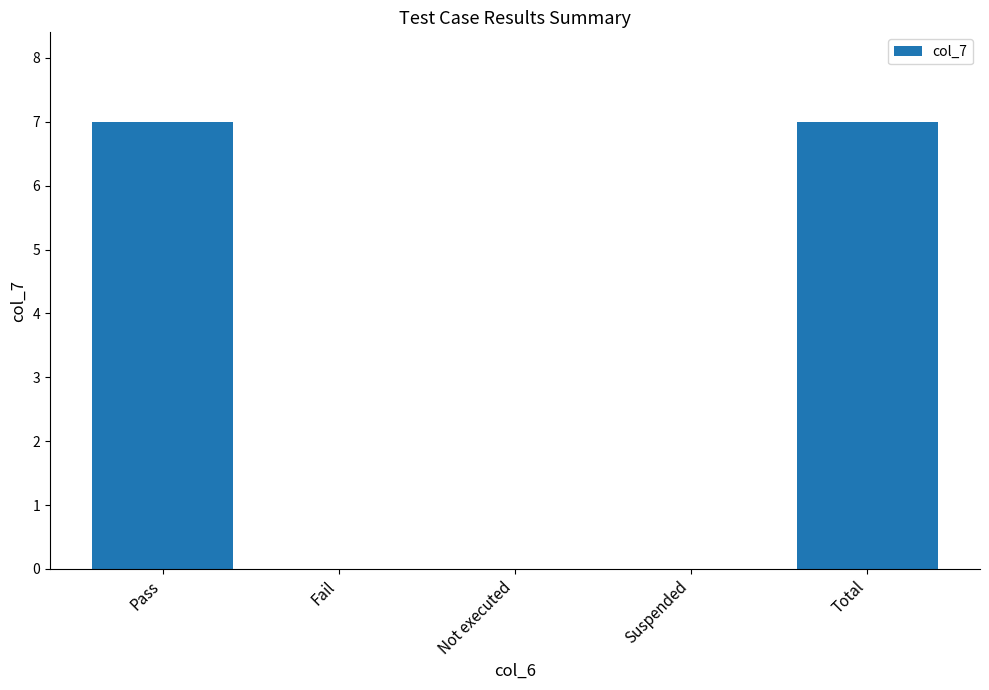

True or false: the data shows 3 at Pass.

False